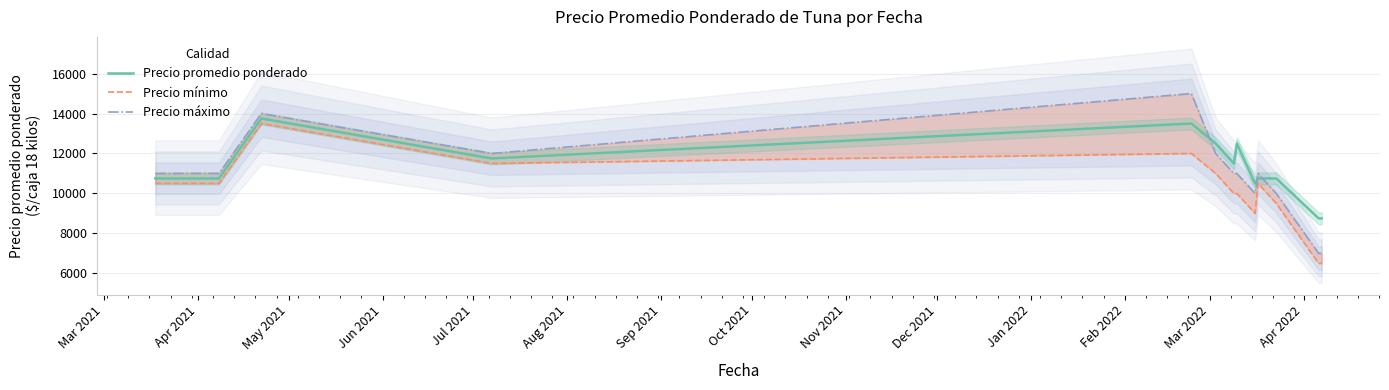

In Precio máximo, how many points are higher than both neighbors (excluding endpoints)?

3